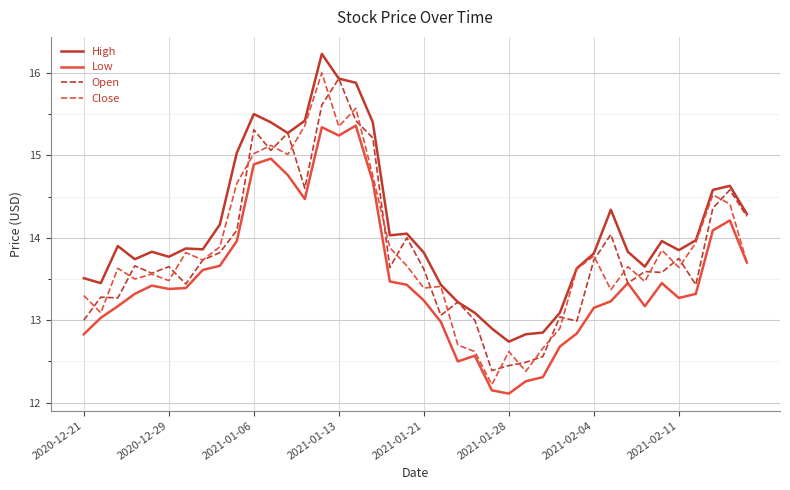

Which series has the largest range (max minus min)?

Close